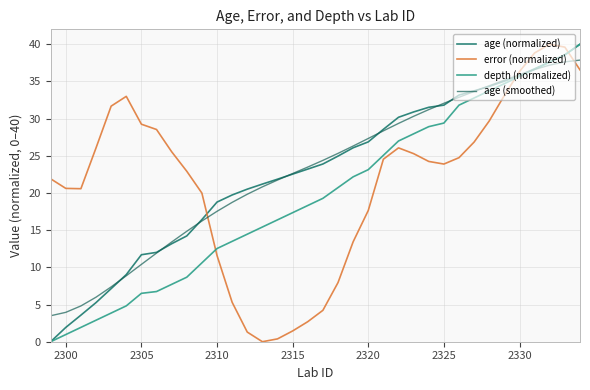

Does the chart have visible grid lines?

Yes